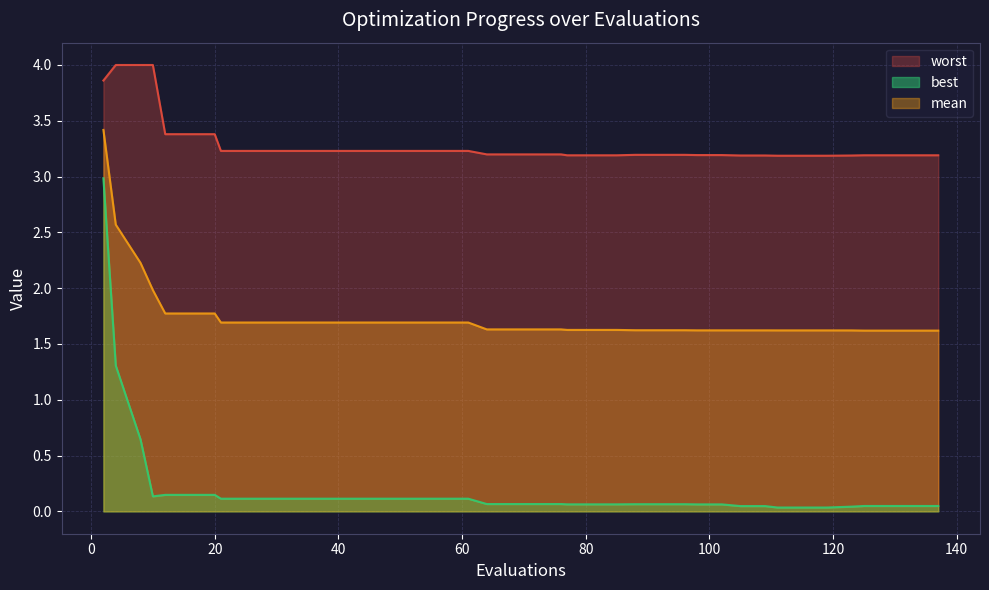

What is the difference between the highest and lowest values at 115?

3.2